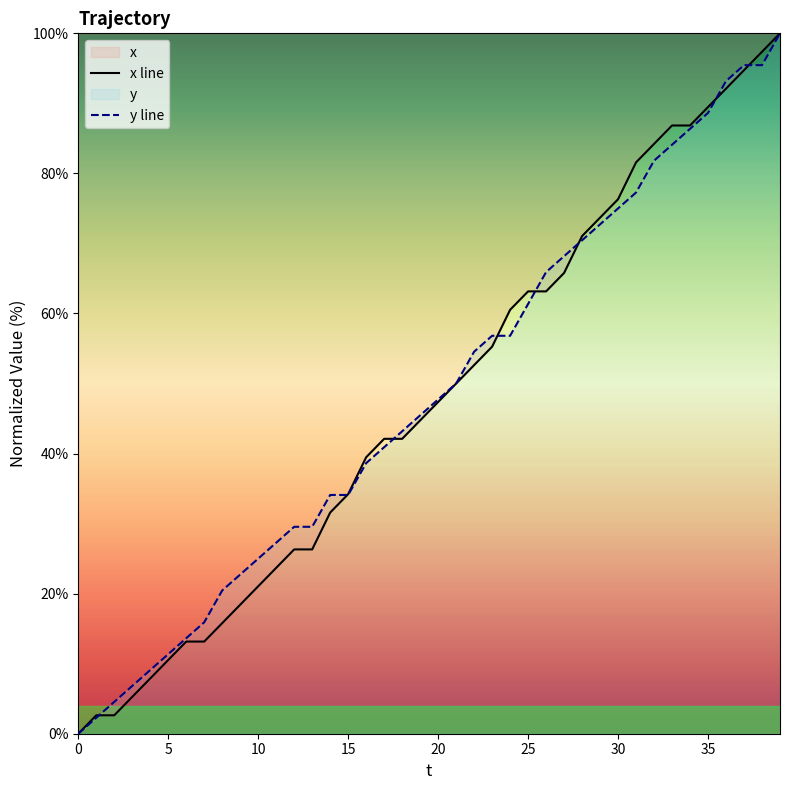

What is the greatest value displayed?

100.0